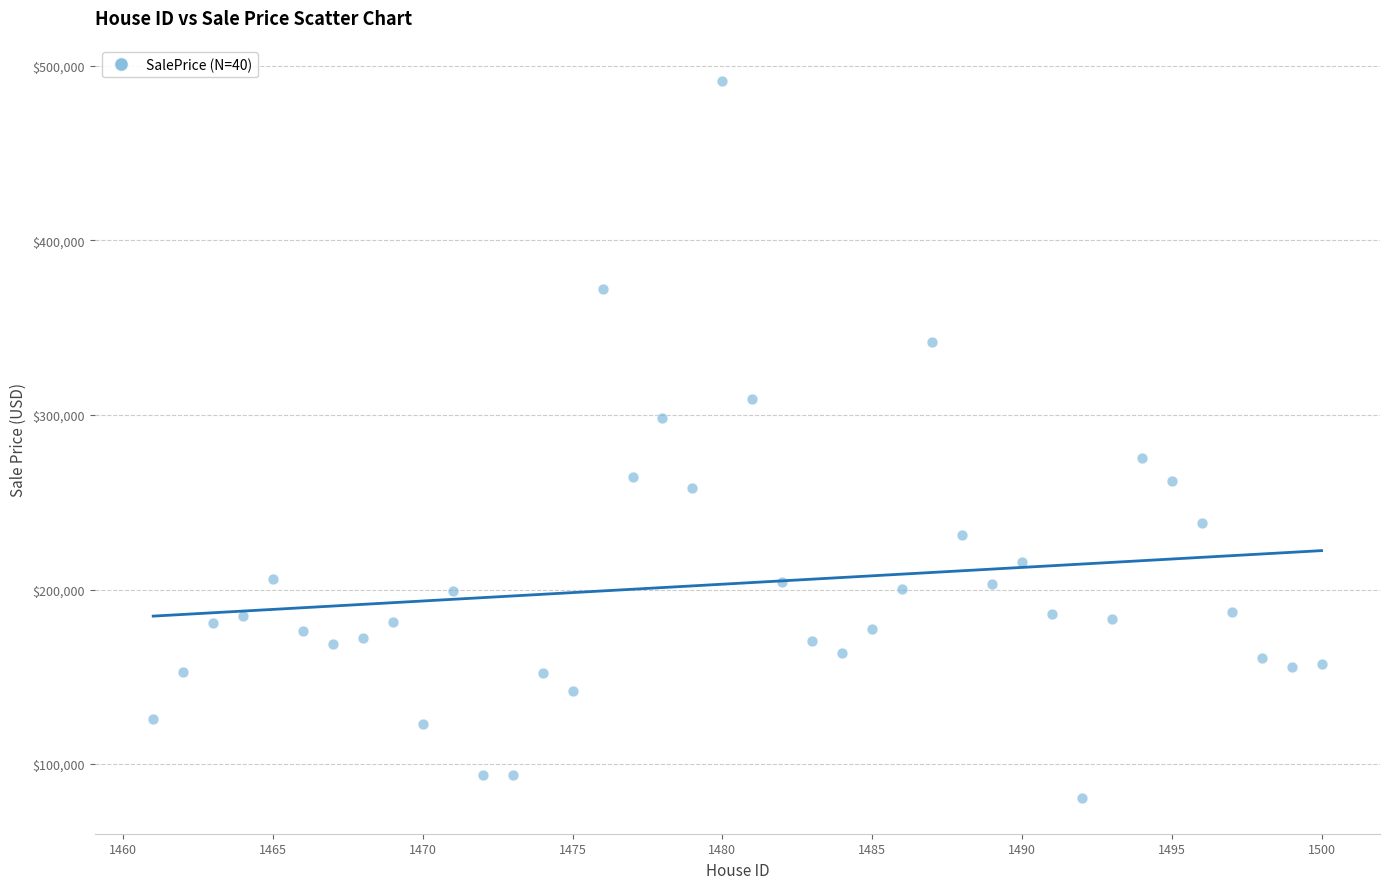

What is the range of X values (max minus min)?

39.0